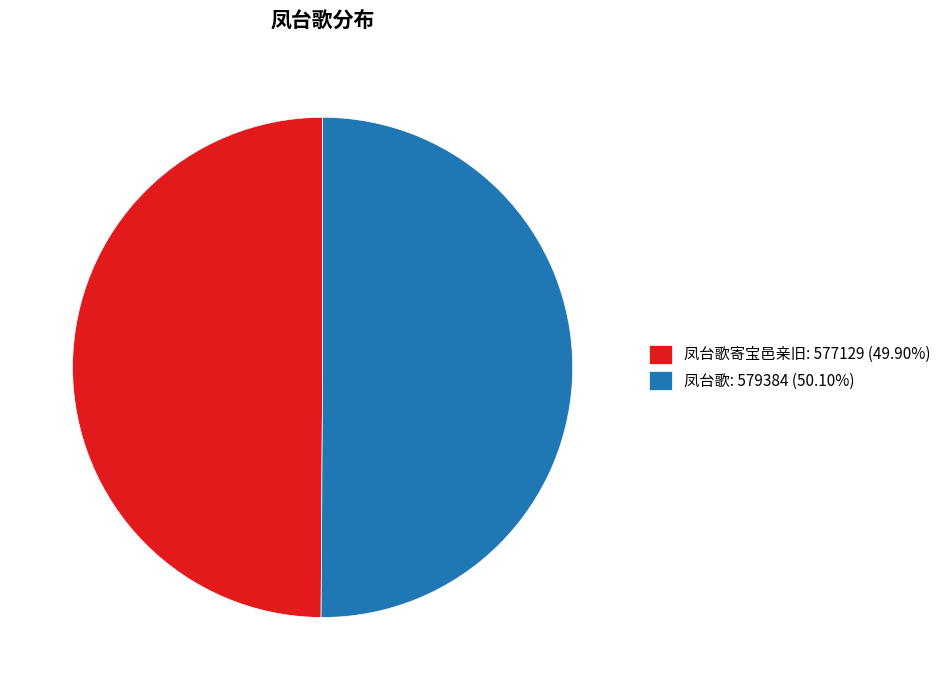

Combined, do 凤台歌寄宝邑亲旧: 577129 (49.90%) and 凤台歌: 579384 (50.10%) account for over 50%?

Yes